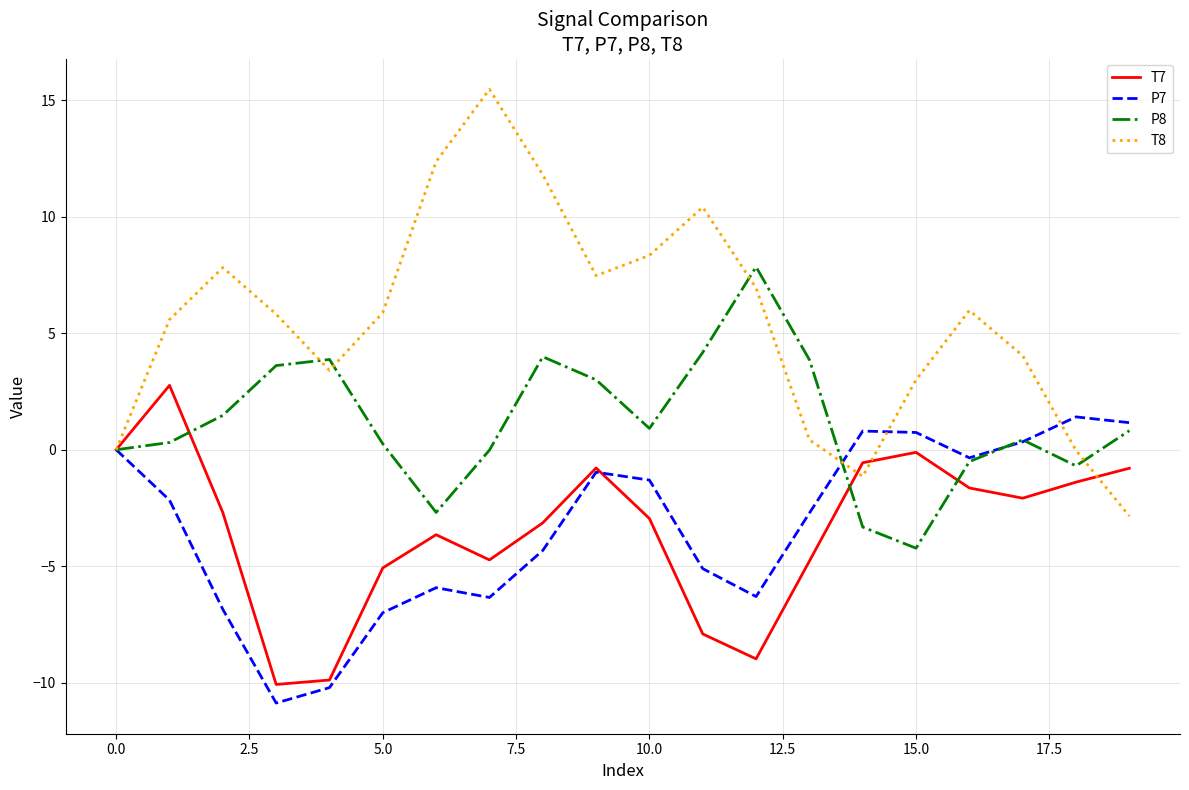

Which series has the largest total across all categories?

T8